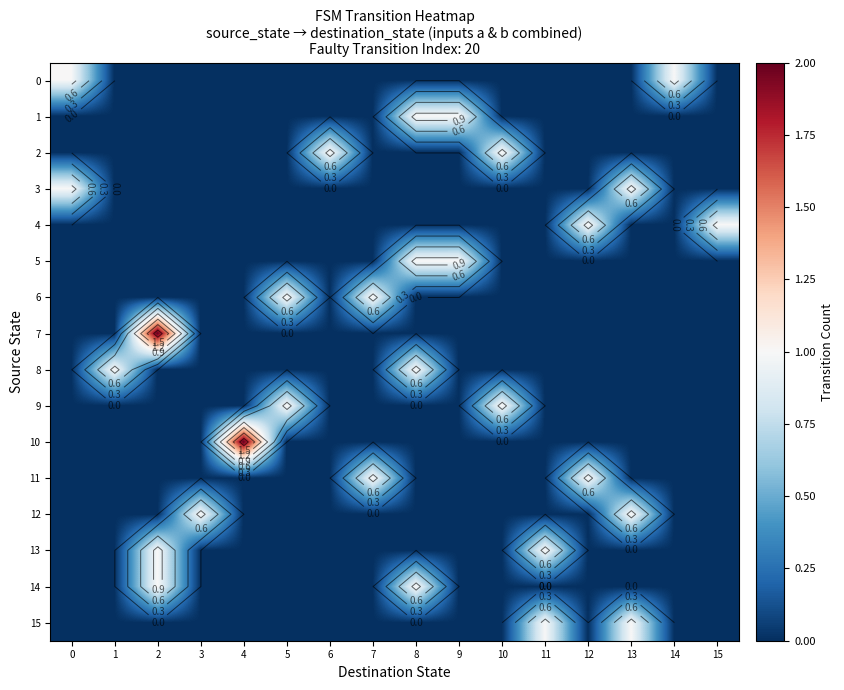

How many data points in 4 are above 0?

2